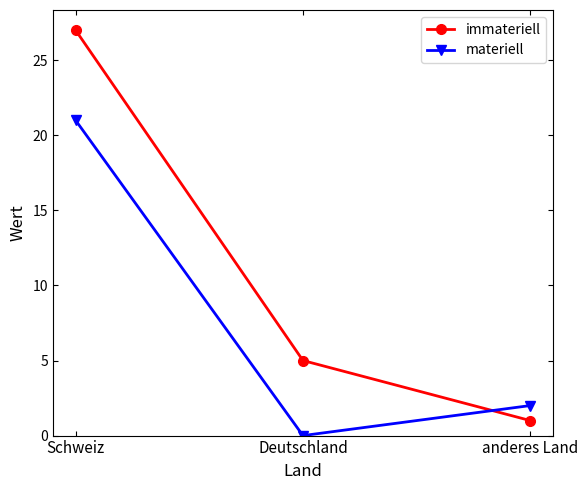

Which series has the widest spread of values?

immateriell